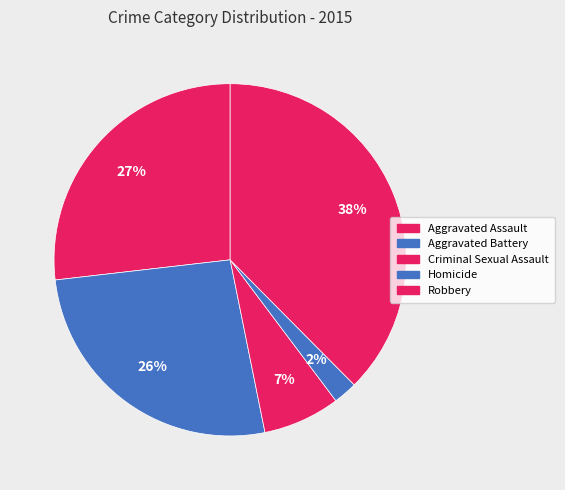

To the nearest percent, what is the combined percentage of Homicide and Criminal Sexual Assault?

9%